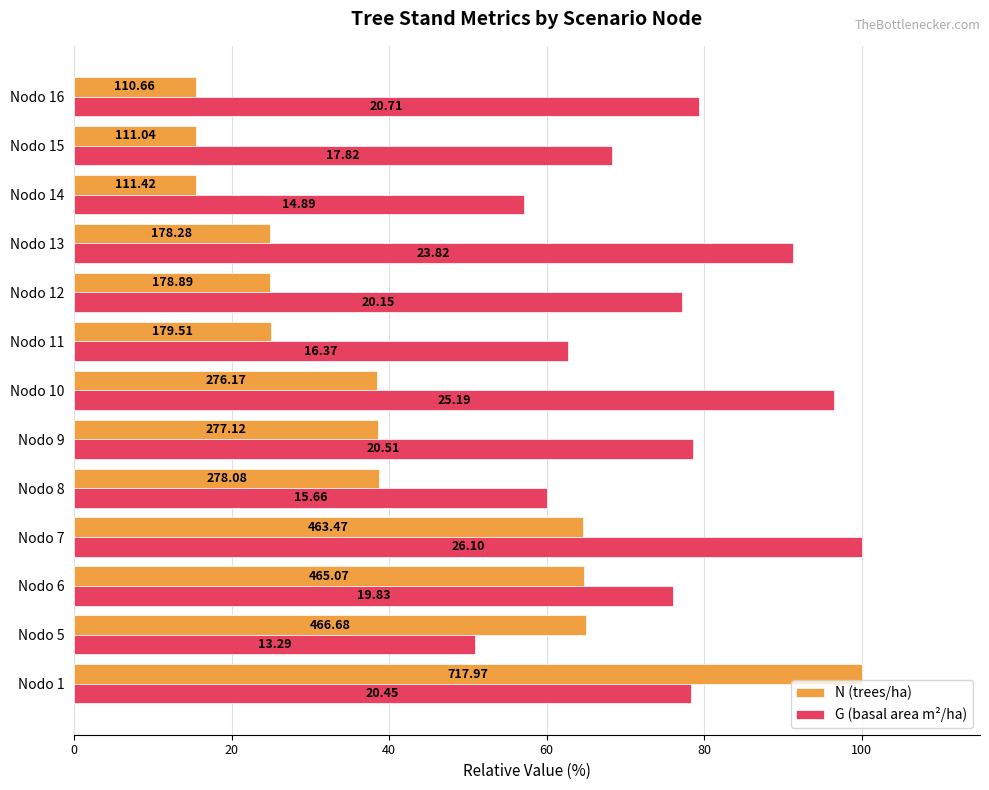

What is the difference between the second highest and second lowest values in the N (trees/ha) series?

49.5